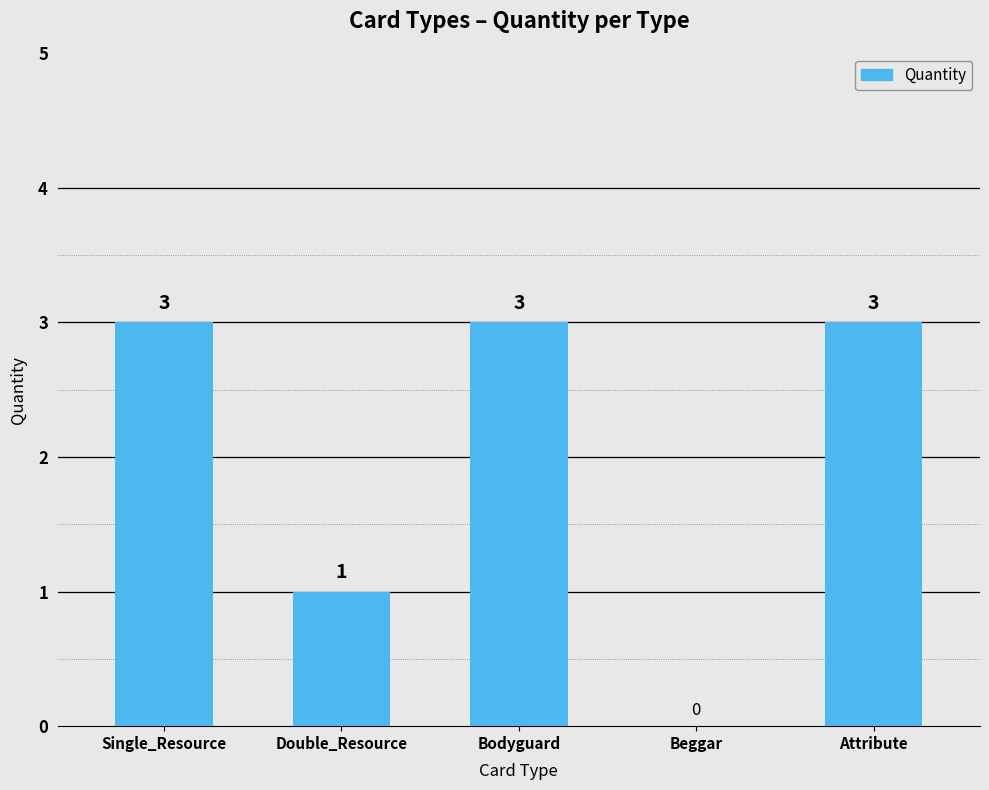

The value at Attribute is 3. True or false?

True